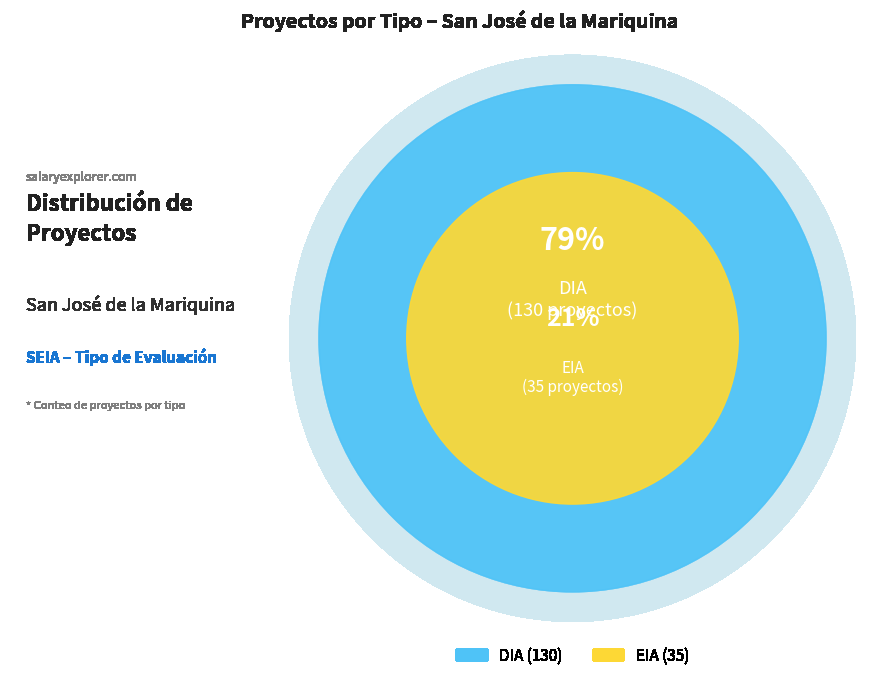

How many segments does this pie chart have?

2